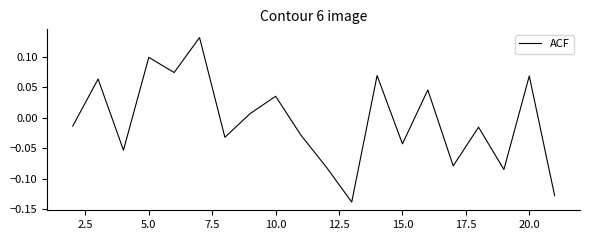

What is the difference between the maximum and minimum values?

0.3